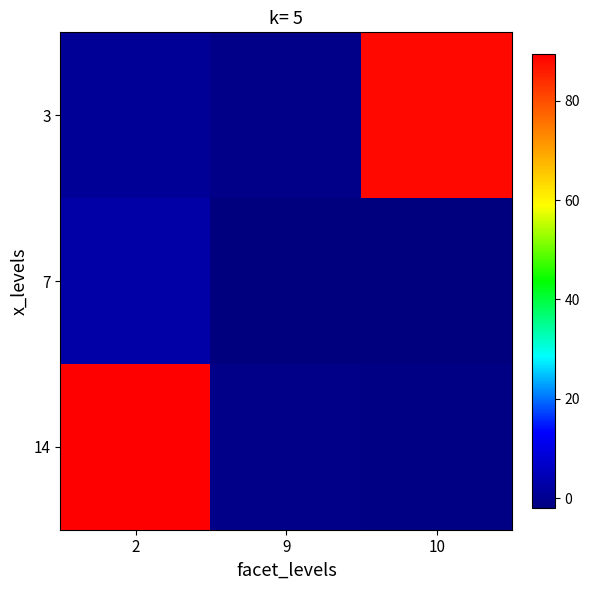

At which category does the chart reach its minimum across all series?

9